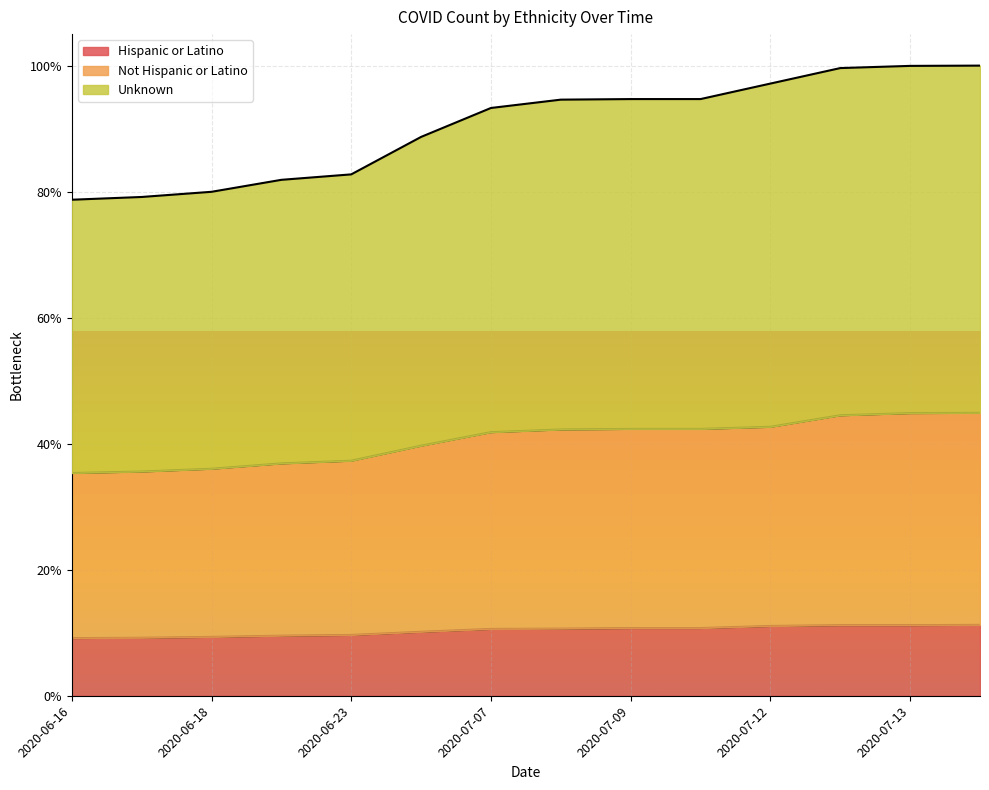

What is the total value across all series at 2020-06-18?

64943